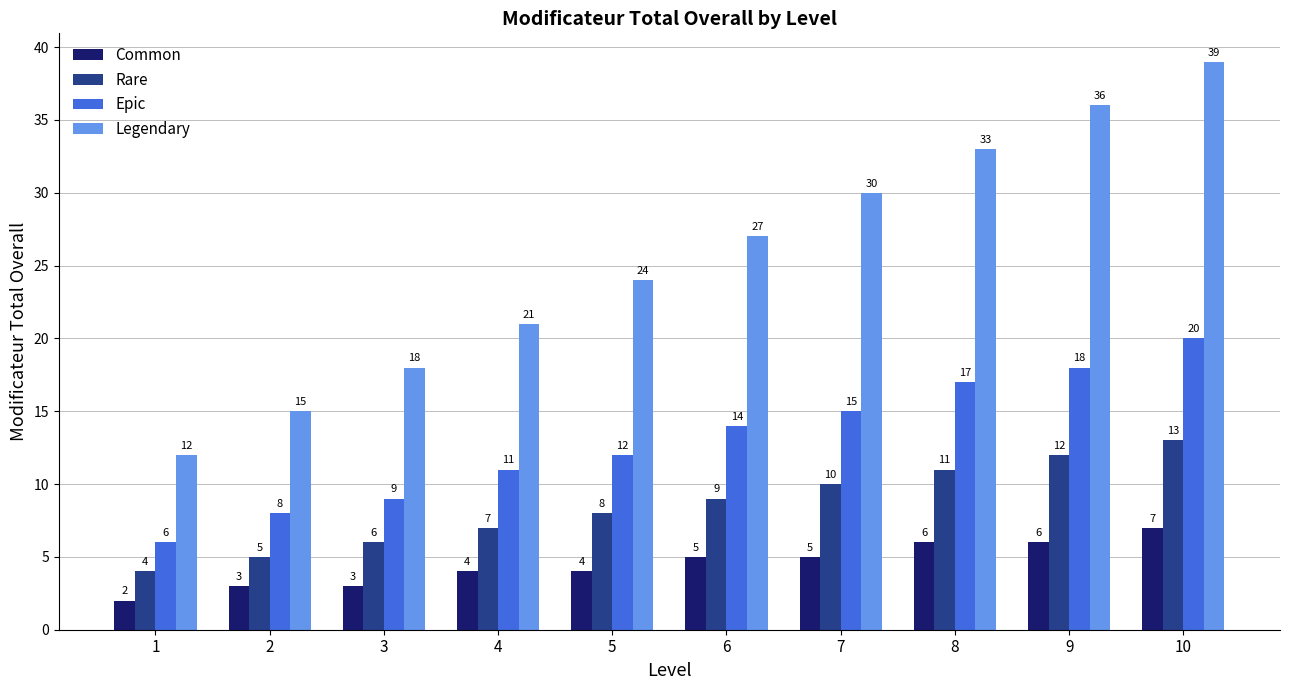

Is the value of Common at 8 greater than the value of Epic at 9?

No